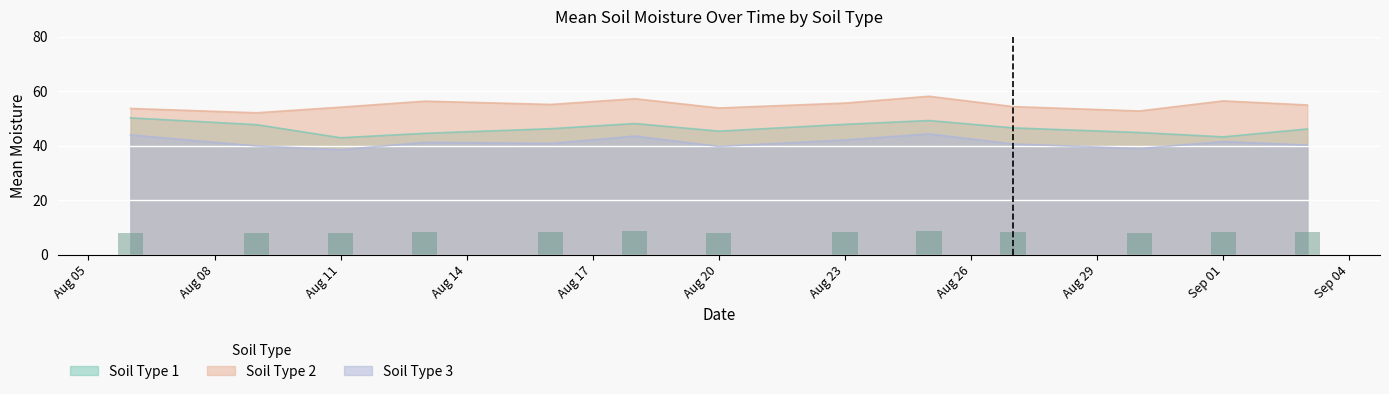

What is the lowest value of the Soil Type 3 series?

38.5